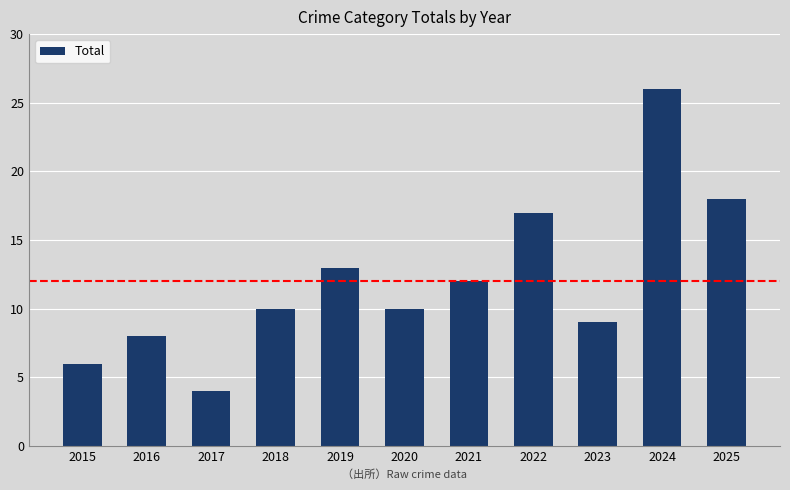

What is the difference between the second highest and second lowest values?

12